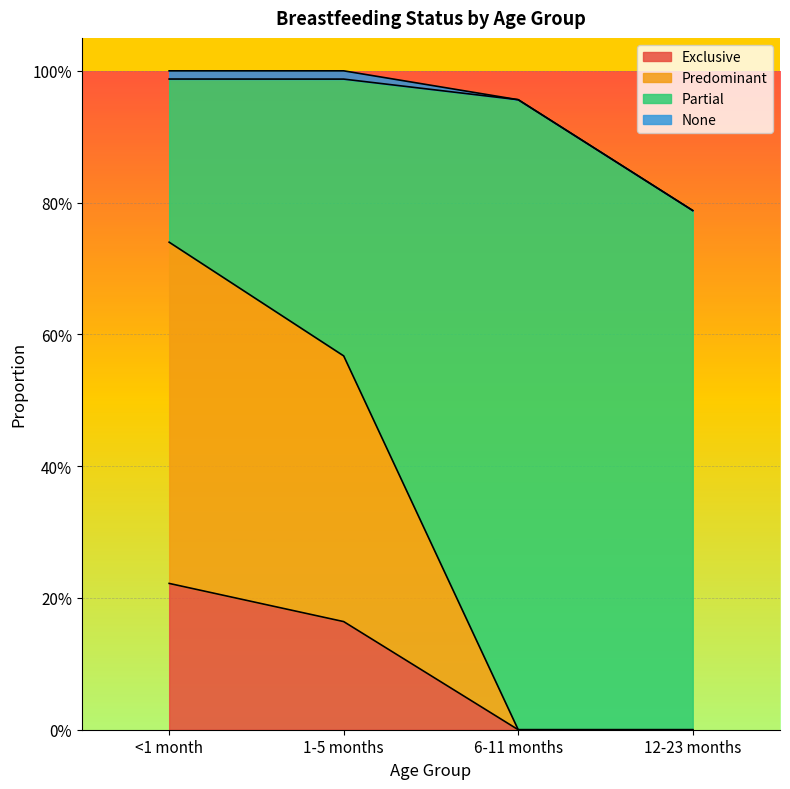

What is the label of the 3rd point from the left?

6-11 months